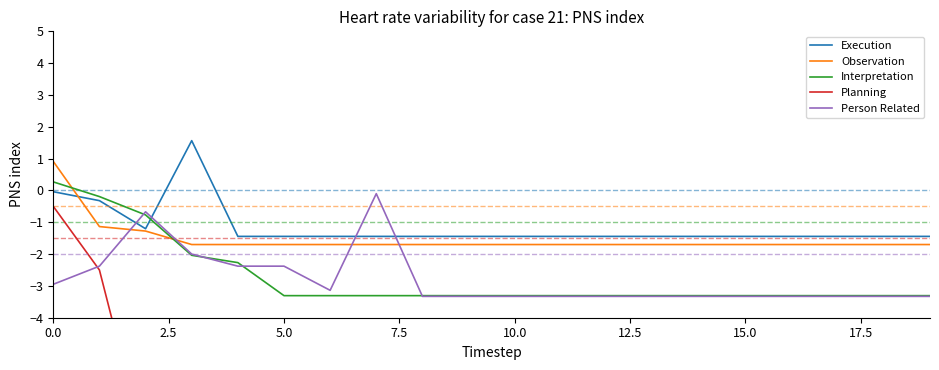

True or false: Planning and Observation cross at least once.

False